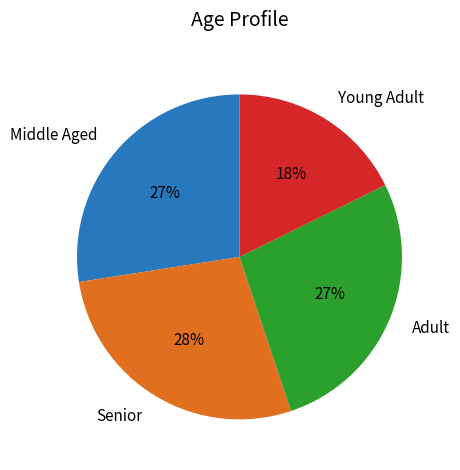

To the nearest percent, what is the average slice percentage?

25%